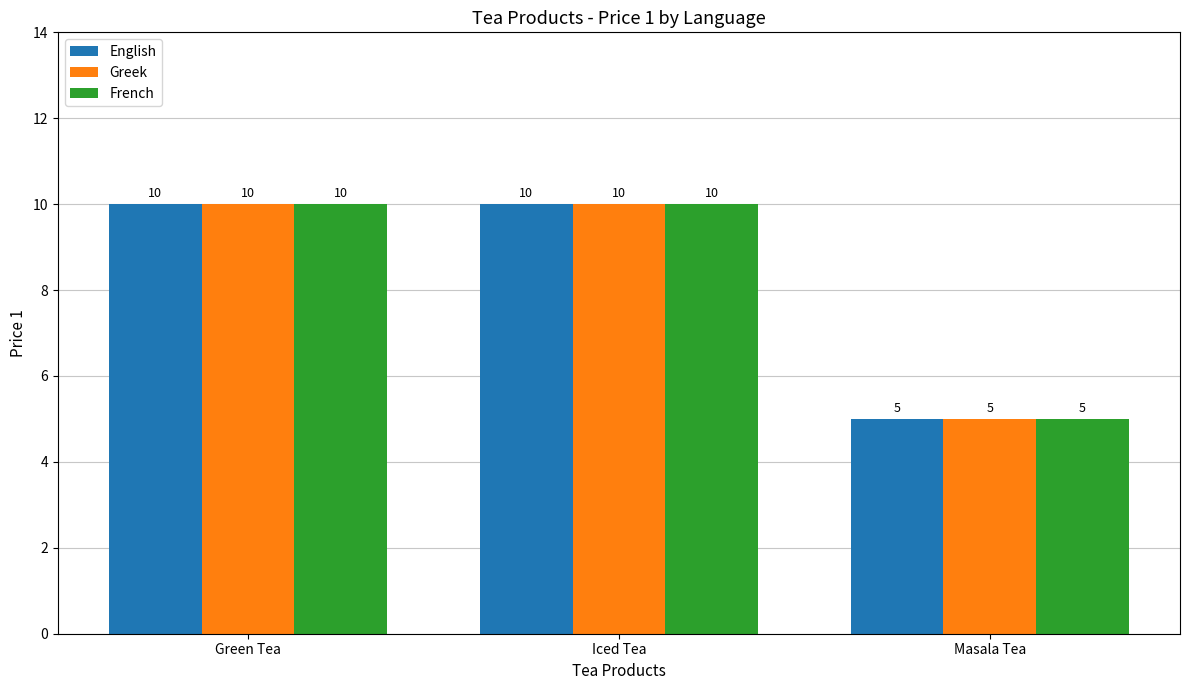

What is the total value across all series at Green Tea?

30